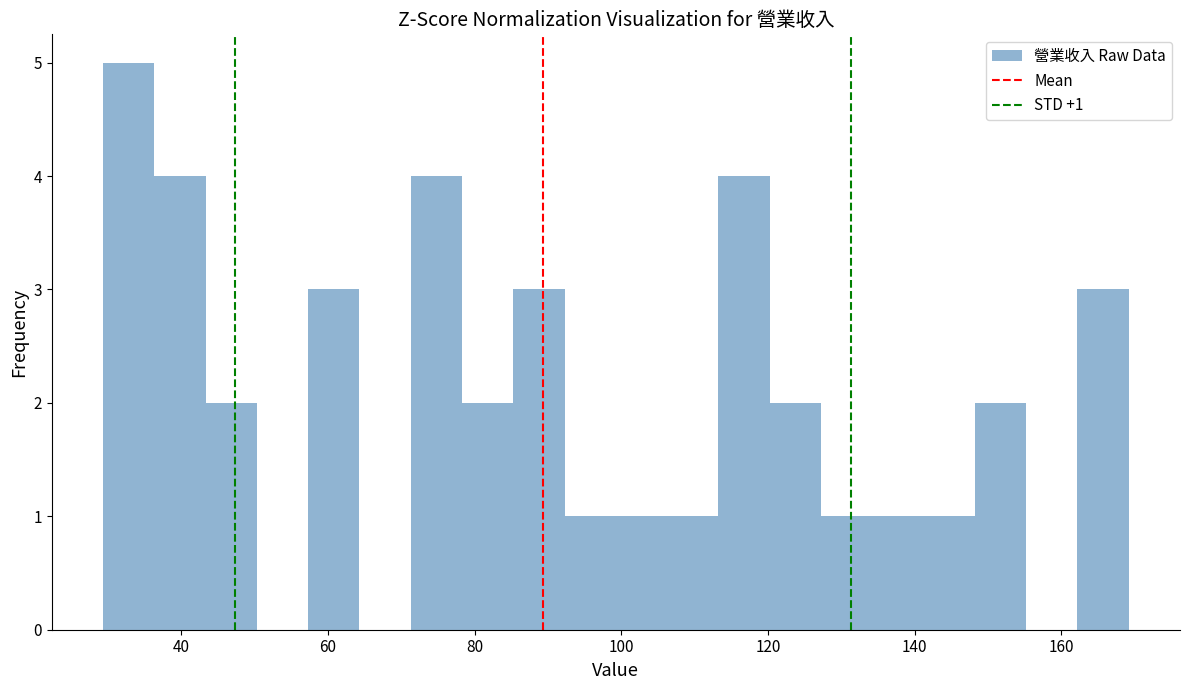

Read against the x-axis, roughly where is the centre of the tallest bar?

32